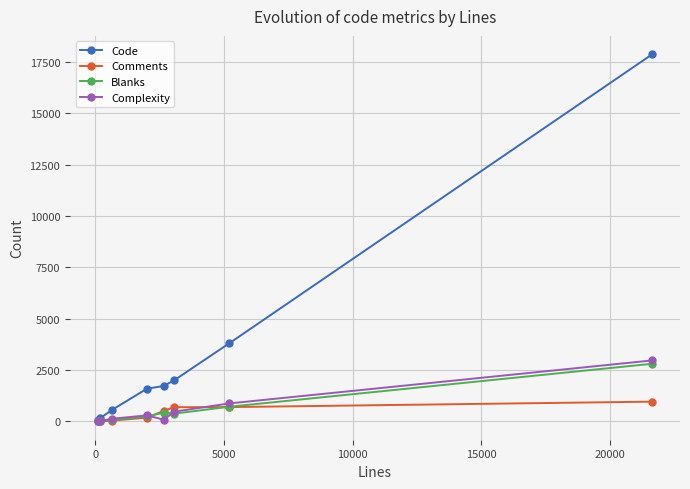

Which series has the largest range (max minus min)?

Code